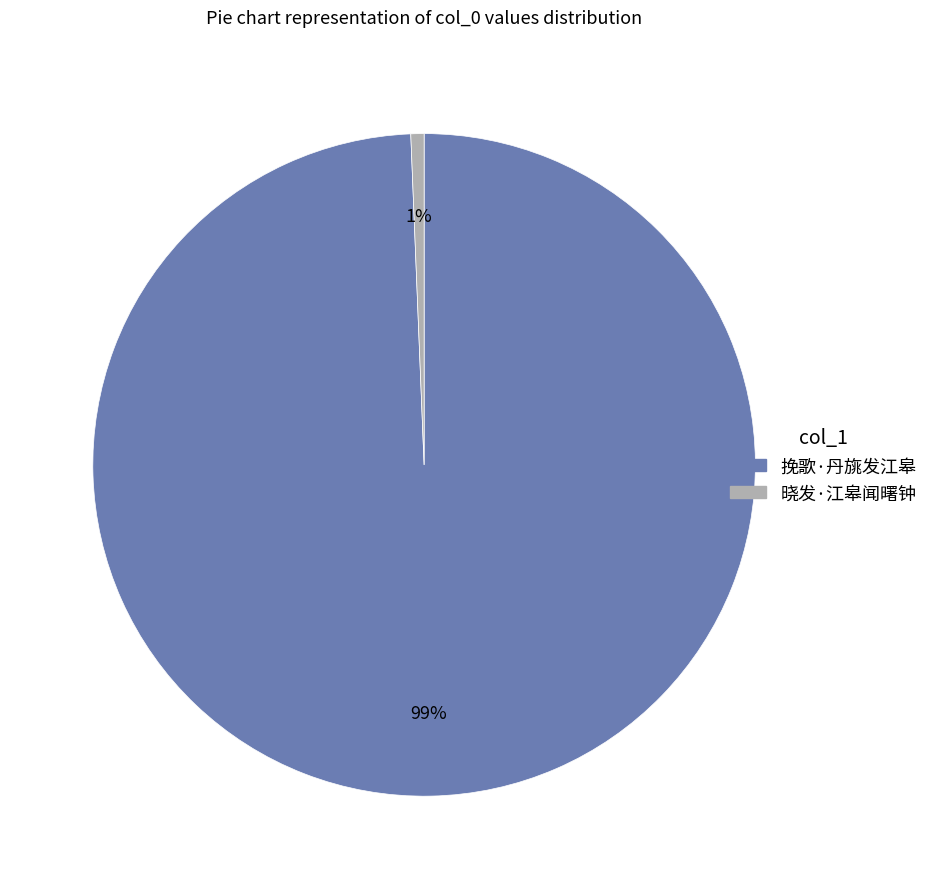

To the nearest percent, what is the average slice percentage?

50%